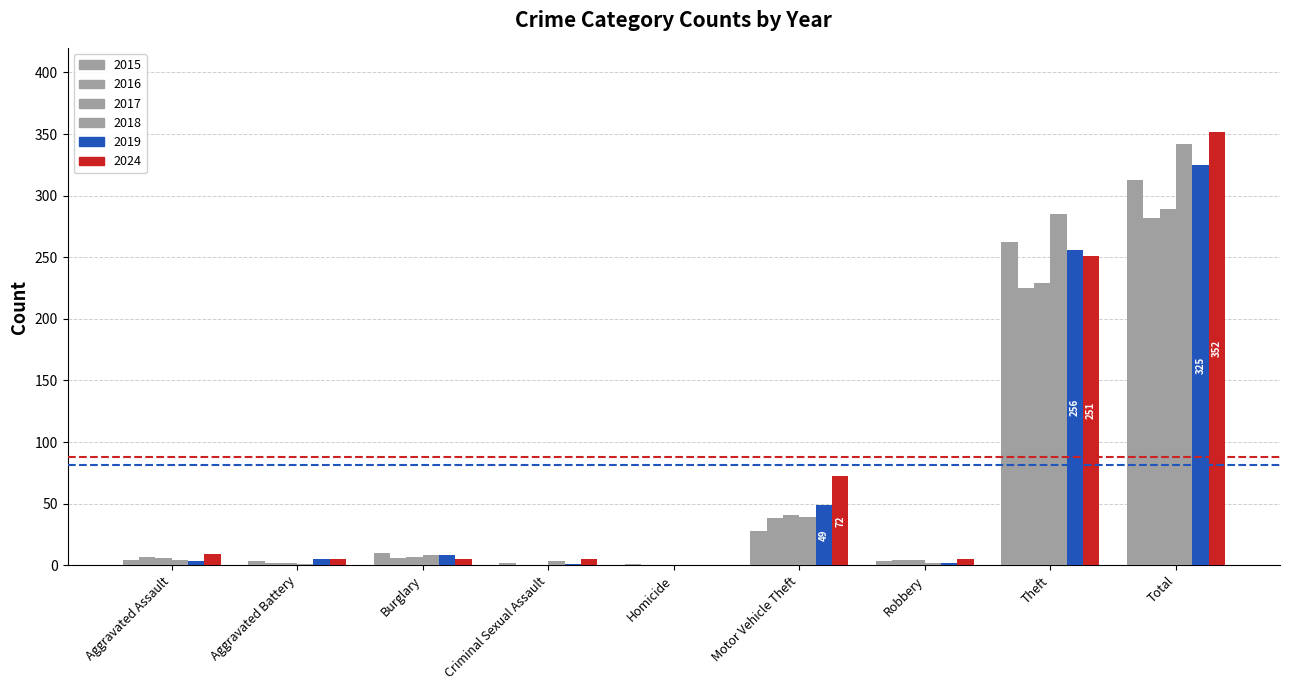

True or false: 2019 has a value of 325 at Total.

True